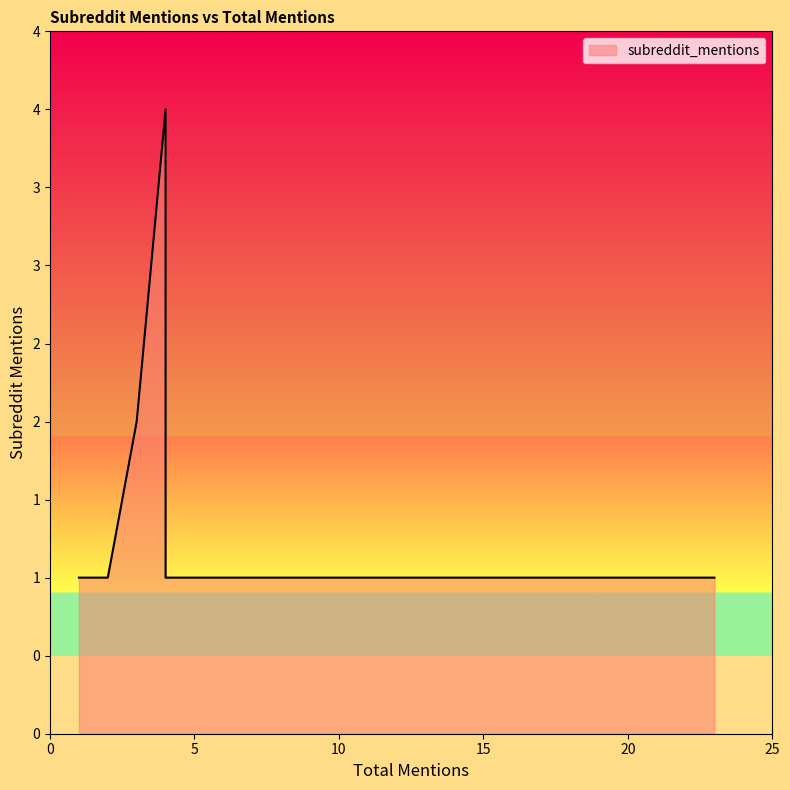

At which category does the chart reach its peak across all series?

4